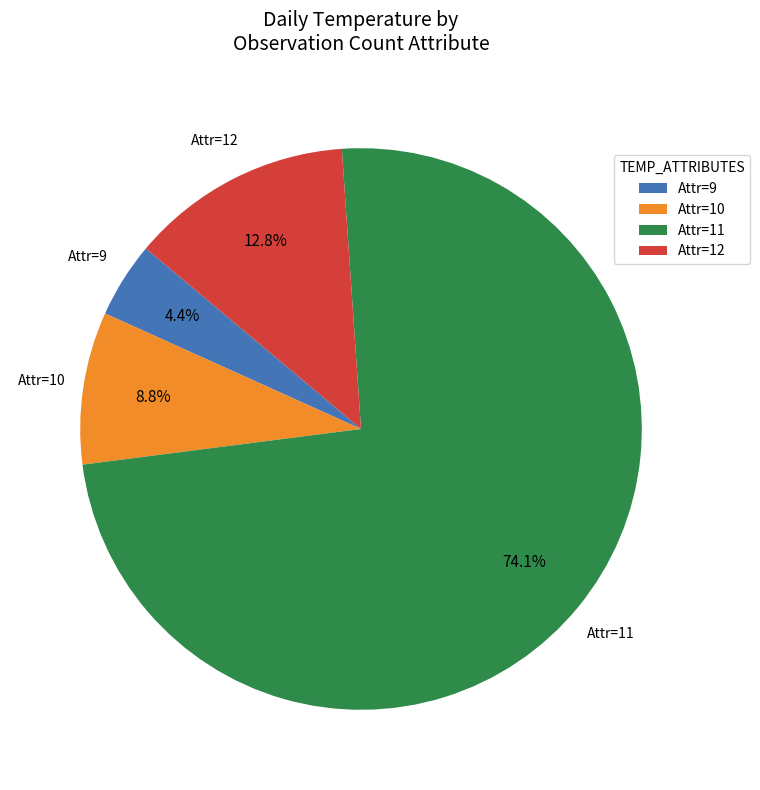

Which category has the biggest portion of the pie?

Attr=11